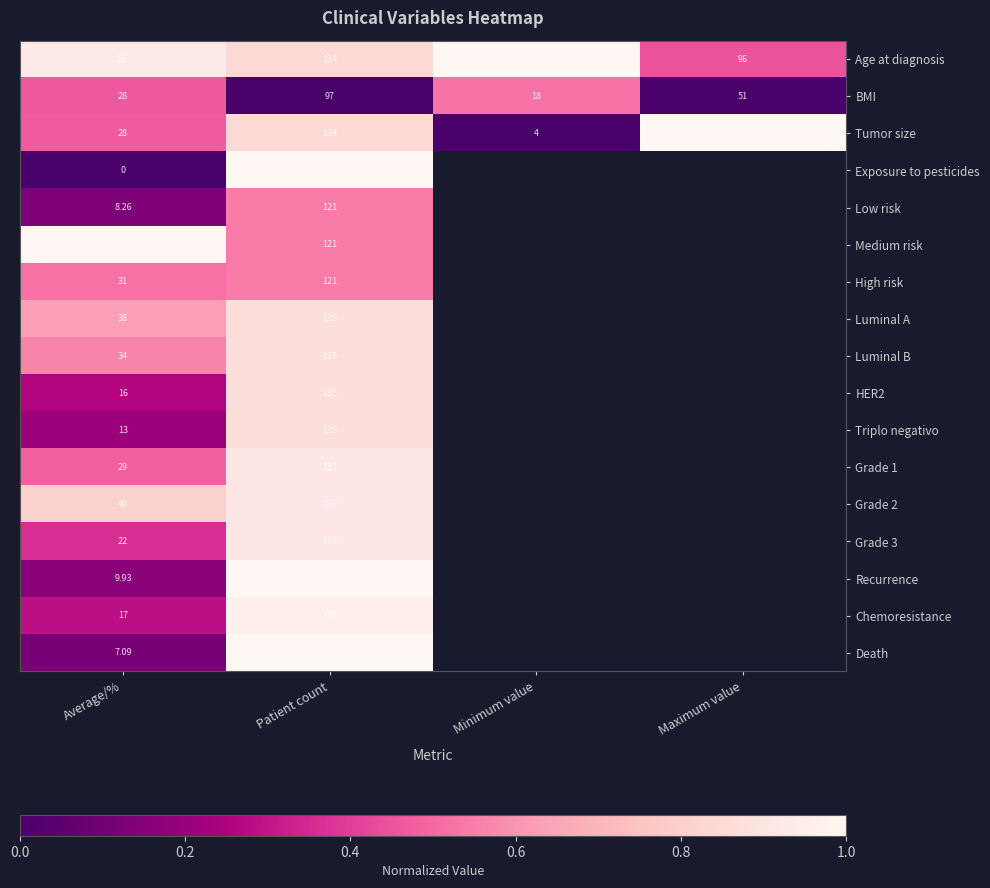

What is the difference between the highest and lowest values at Patient count?

44.0